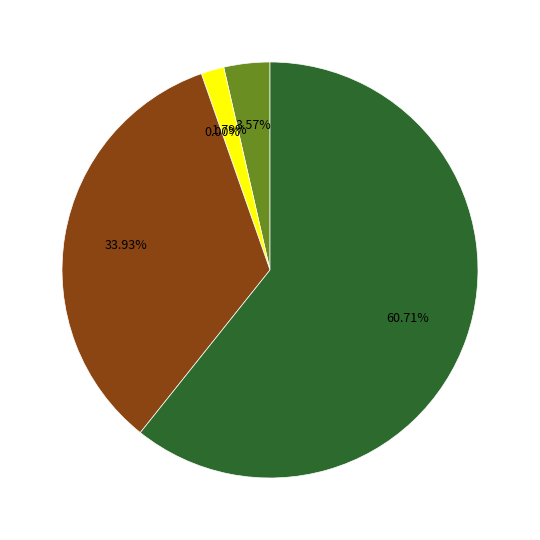

To the nearest percent, what percentage of the pie is Aggravated Assault?

4%